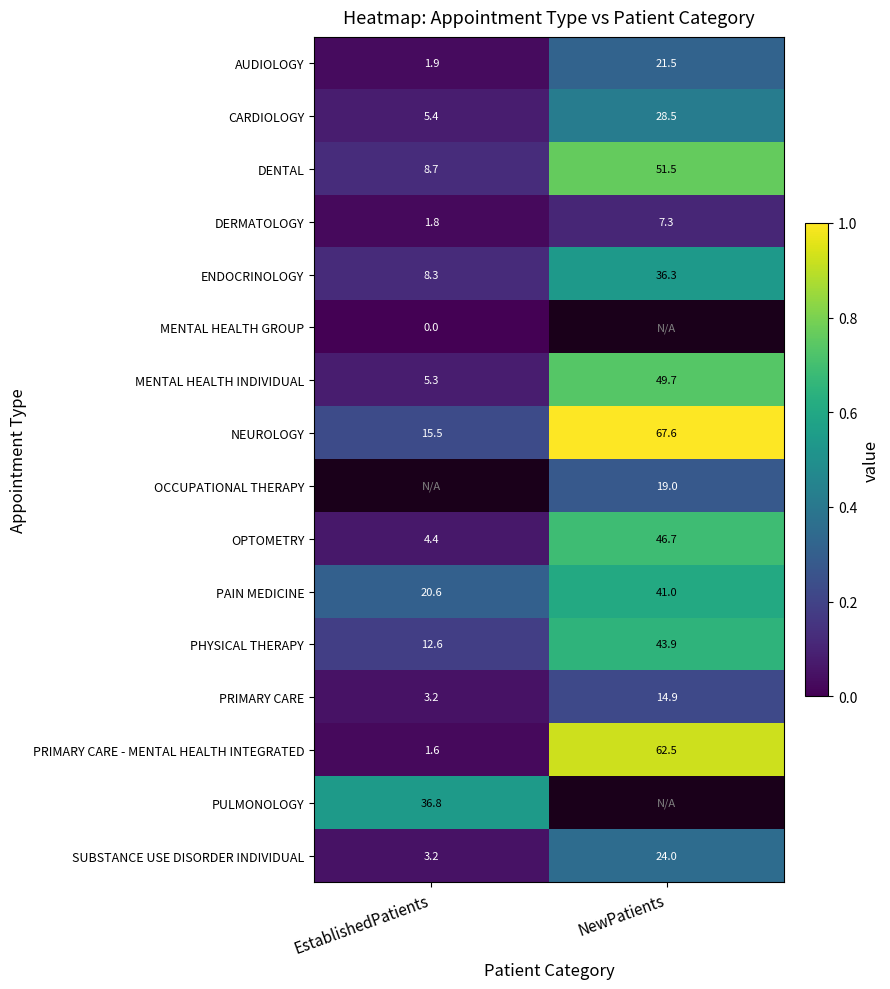

At which label does DERMATOLOGY first exceed 7?

NewPatients